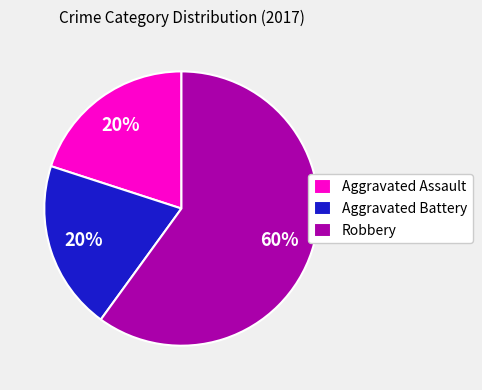

True or false: Robbery accounts for 45% of the total.

False